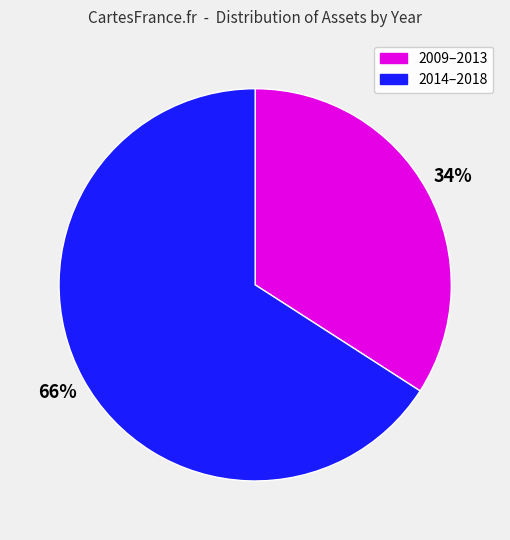

What is the majority slice?

2014–2018